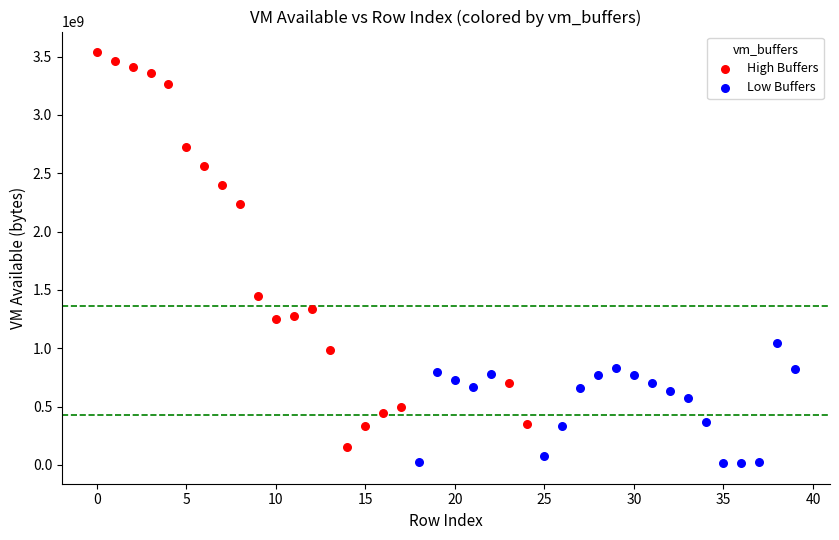

Which series has the largest Y range (max minus min)?

High Buffers